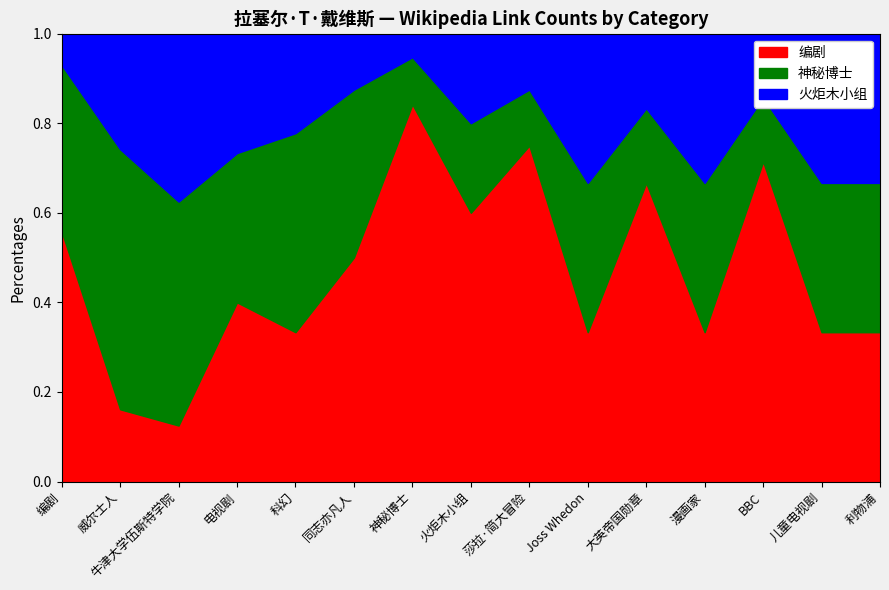

Which category has the highest value in the 编剧 series?

神秘博士